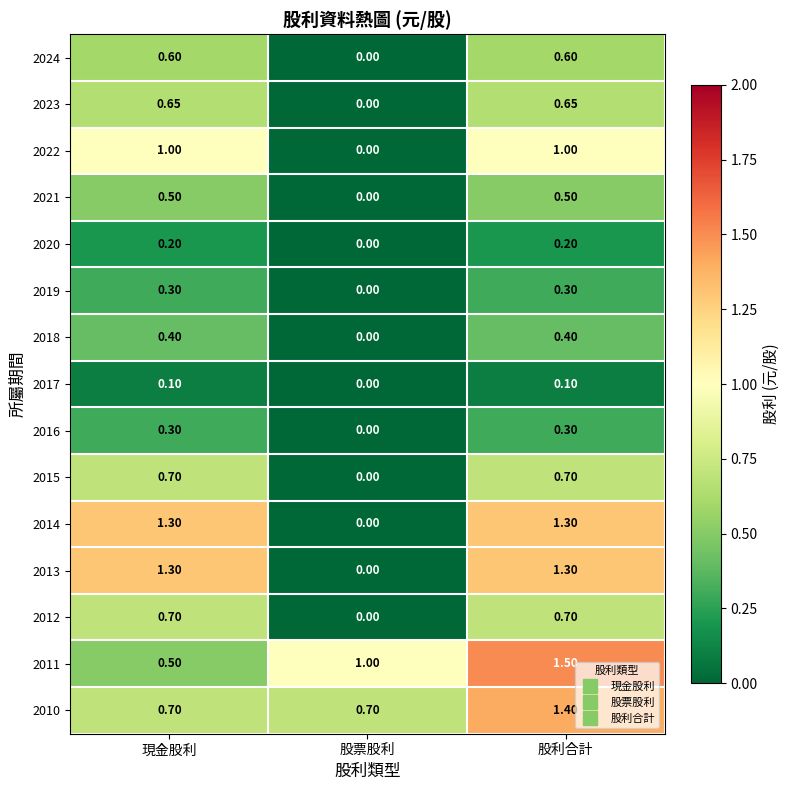

At which category is the sum across all series the highest?

股利合計